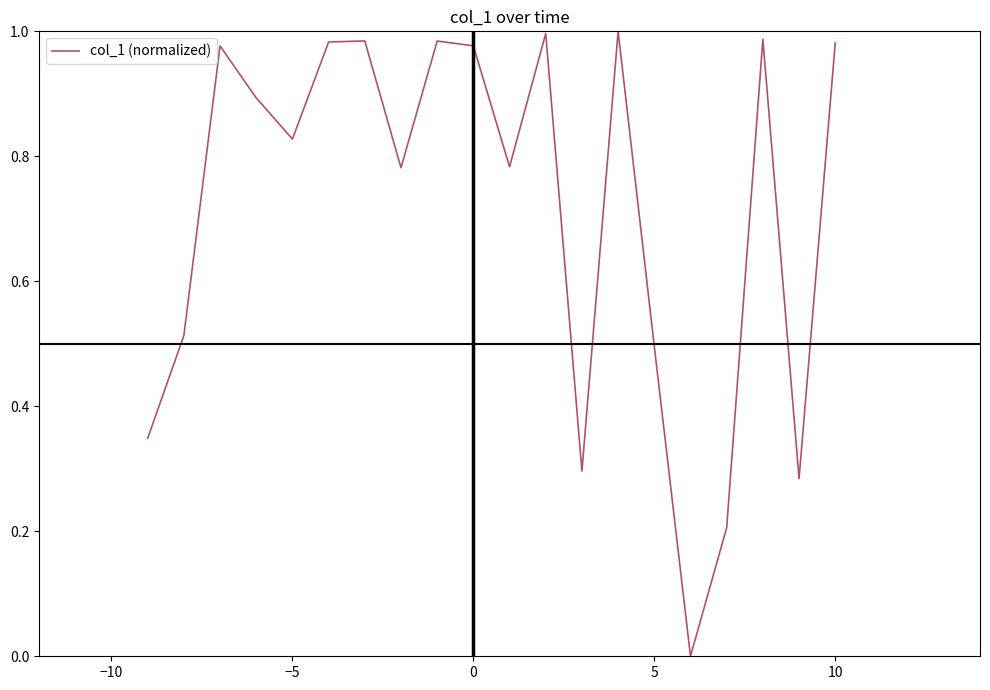

How many lines are shown in the chart?

1